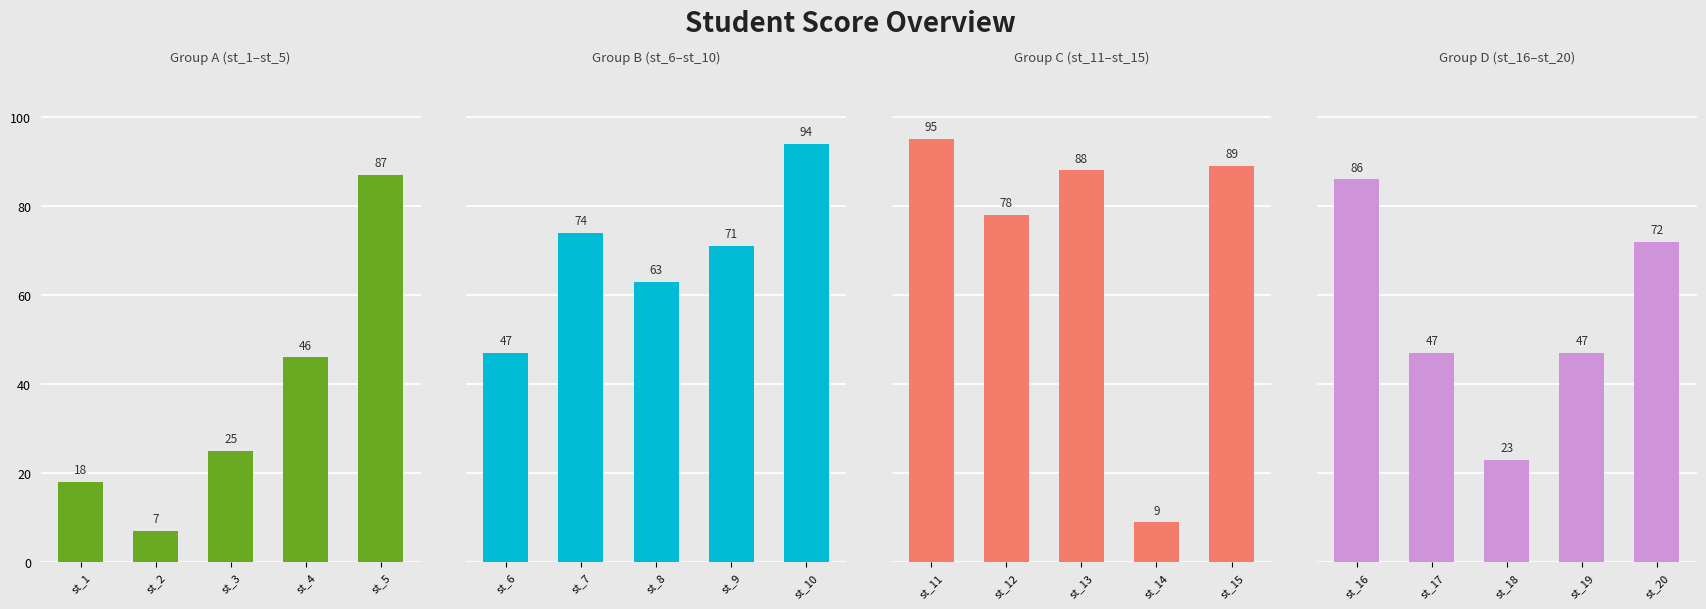

Where does the Group A (st_1–st_5) series first go above 25?

st_4